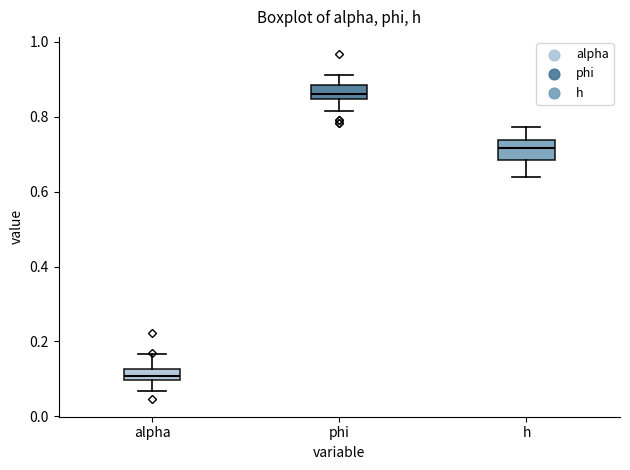

Where does the lower whisker of the box for h end on the y-axis? The values are not printed on the chart, so give them approximately, as read against the axis.

0.64